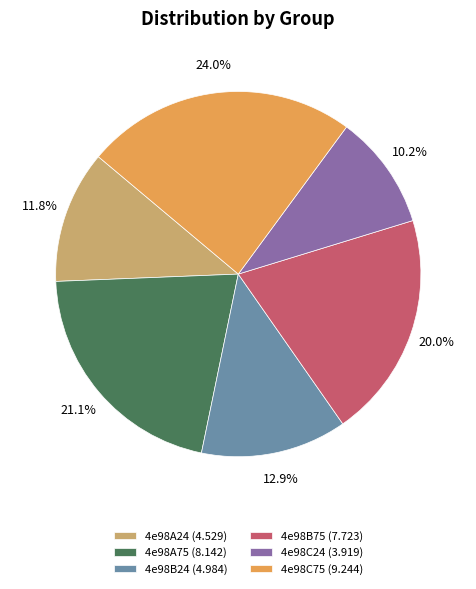

True or false: 4e98A75 accounts for 9% of the total.

False